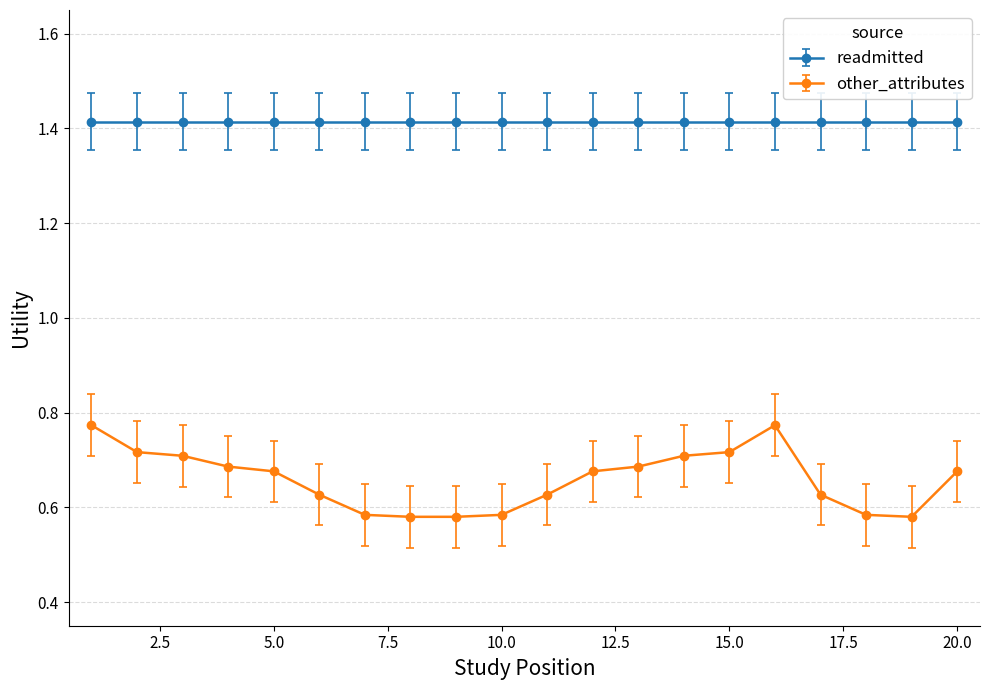

At how many categories does at least one series exceed 1?

20